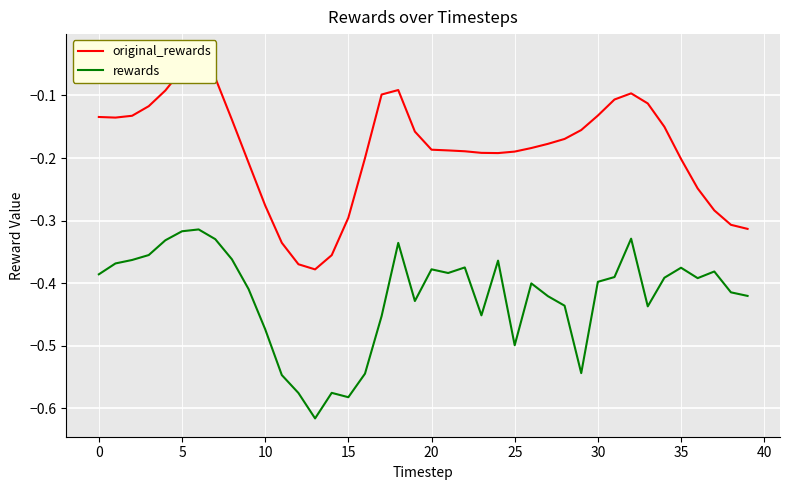

True or false: original_rewards and rewards intersect in this chart.

False